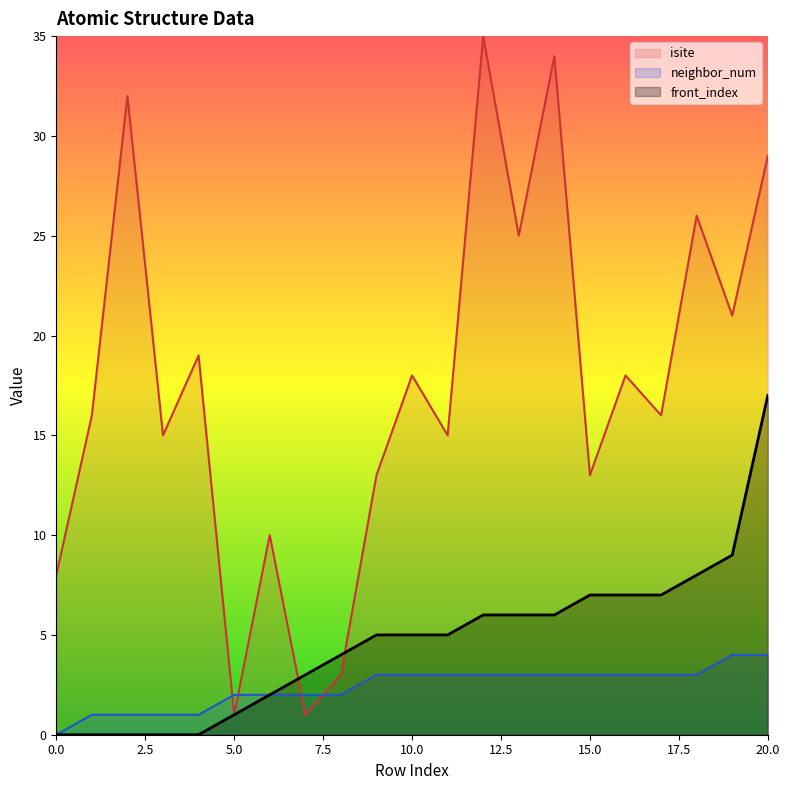

What are all the series names shown in the legend?

isite, neighbor_num, front_index